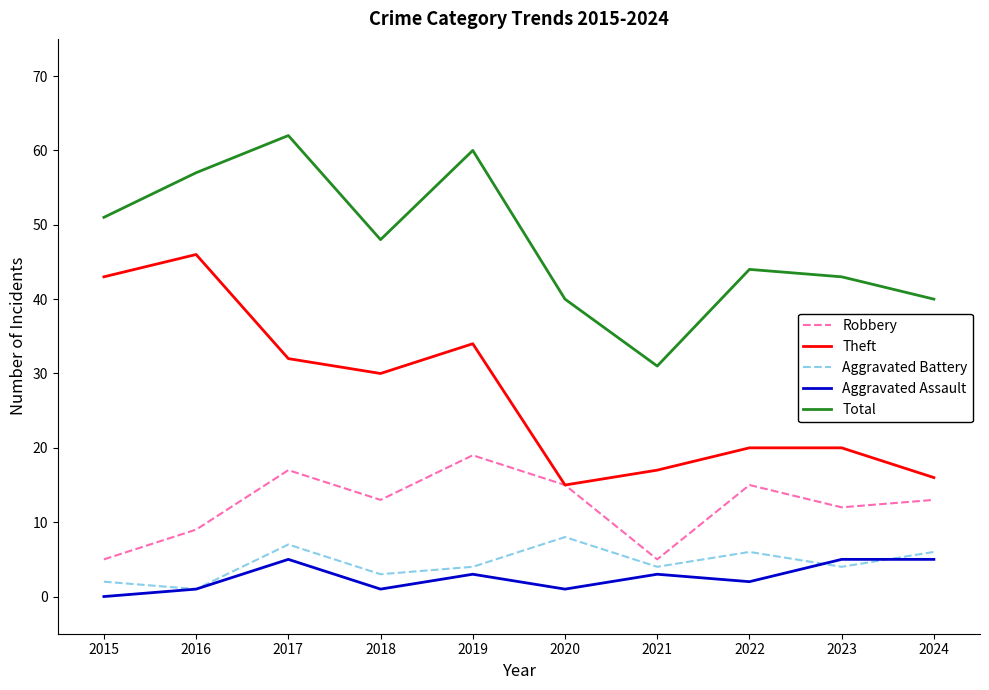

How many Robbery values are between 9 and 15?

6